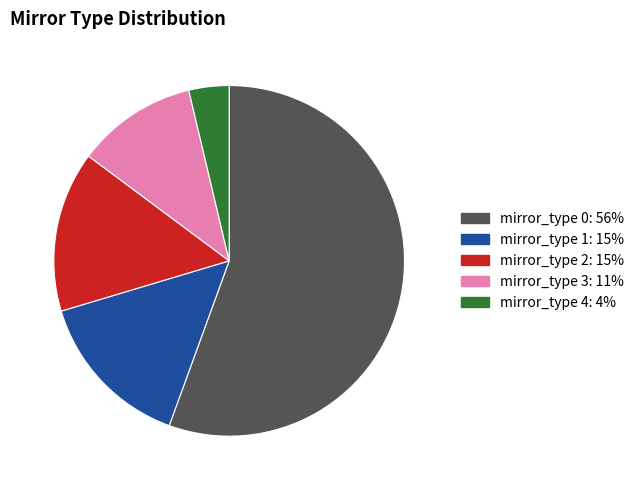

Is there any slice that represents more than half of the pie?

Yes